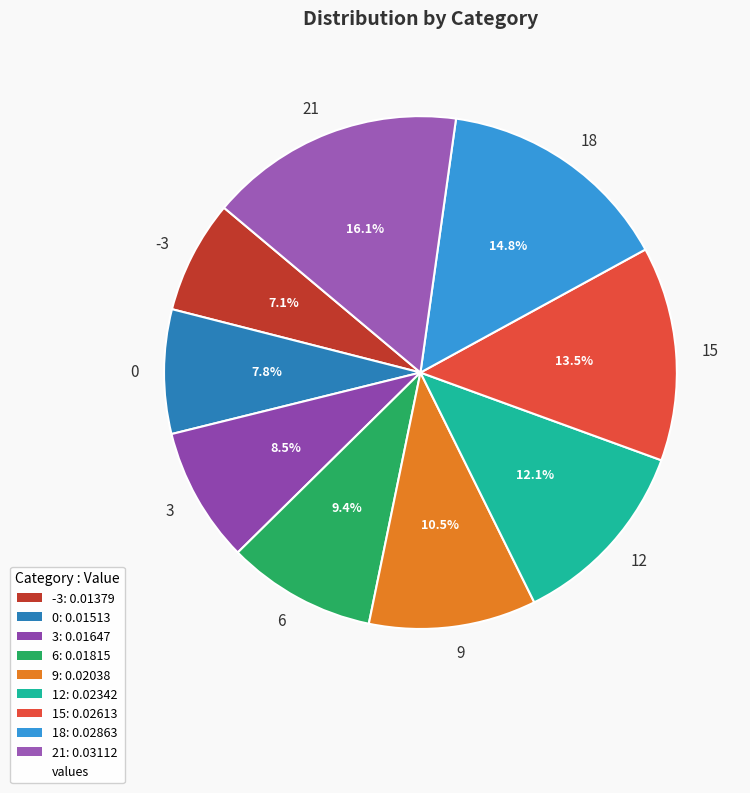

To the nearest percent, what is the average slice percentage?

11%